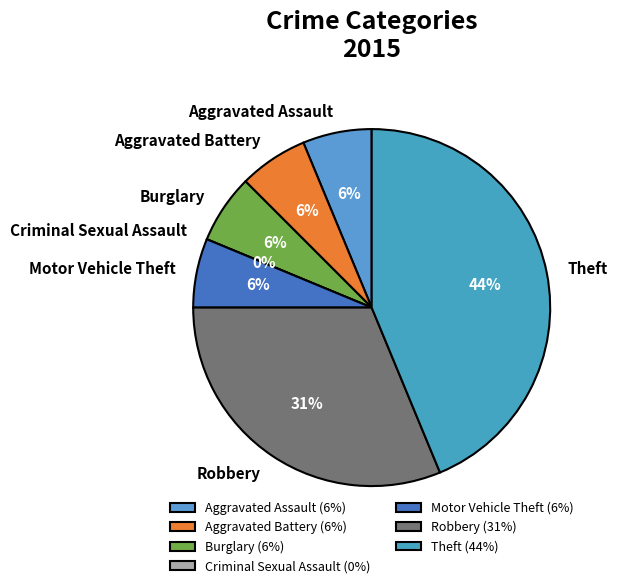

Is there any slice that represents more than half of the pie?

No